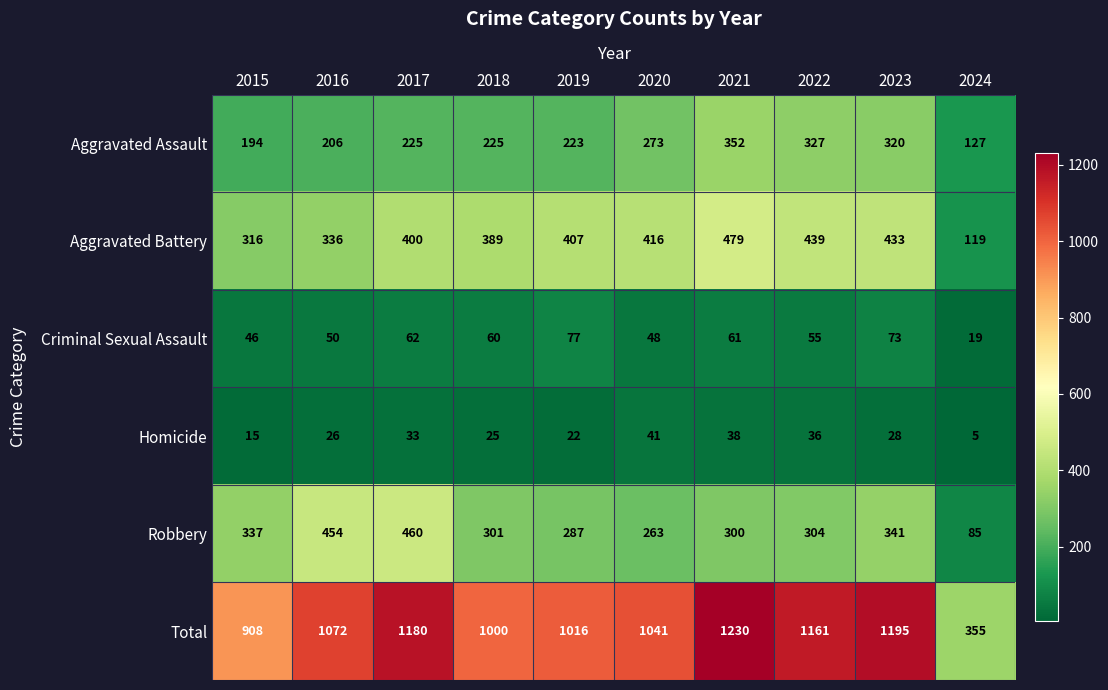

Which series has the widest spread of values?

Total